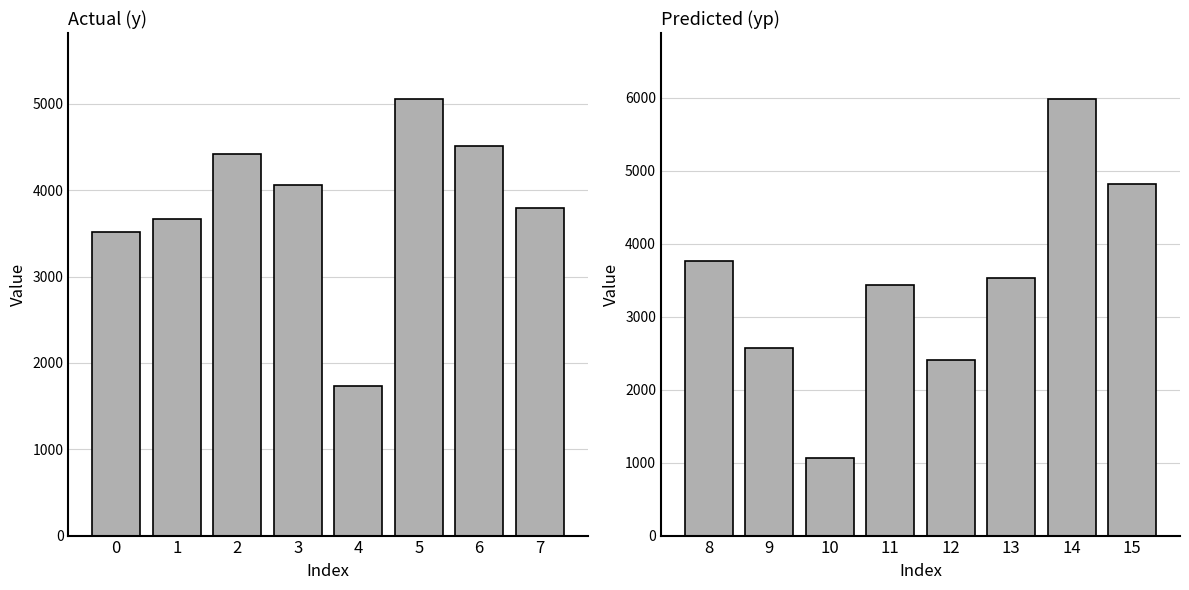

At how many categories does at least one series exceed 1082?

8